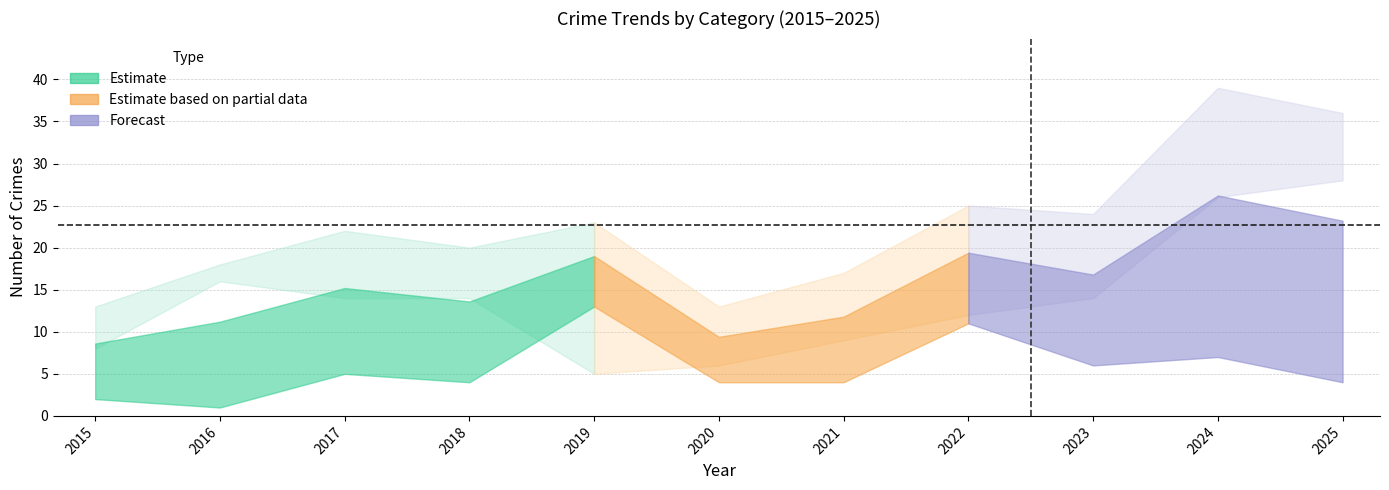

Reading left to right, what are all the values shown in this chart?

Aggravated Assault: 2015=3	2016=1	2017=3	2018=1	2019=4	2020=3	2021=4	2022=2	2023=3	2024=6	2025=3
Aggravated Battery: 2015=2	2016=1	2017=5	2018=4	2019=13	2020=4	2021=4	2022=11	2023=6	2024=7	2025=4
Robbery: 2015=8	2016=16	2017=14	2018=14	2019=5	2020=6	2021=9	2022=12	2023=14	2024=26	2025=28
Total: 2015=13	2016=18	2017=22	2018=20	2019=23	2020=13	2021=17	2022=25	2023=24	2024=39	2025=36